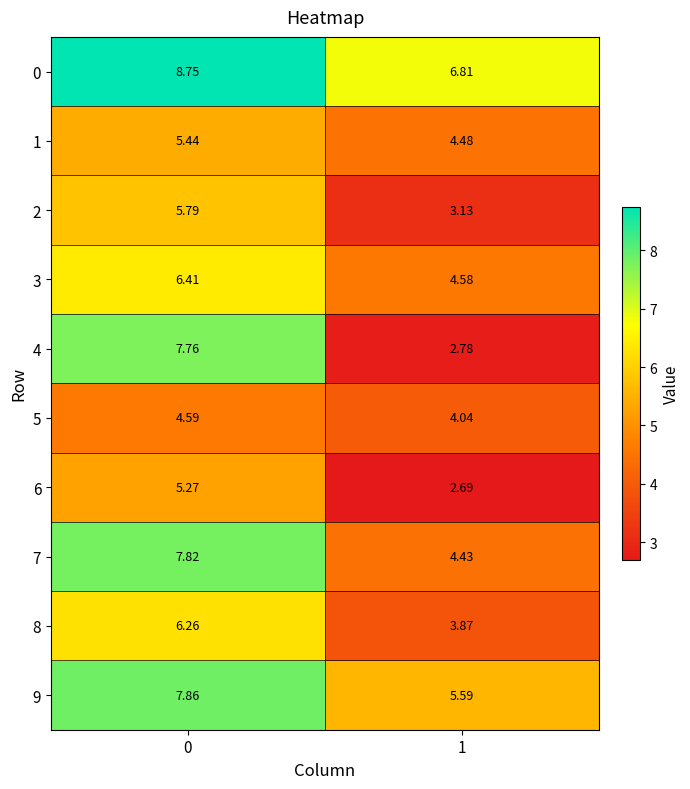

Which series has the widest spread of values?

4